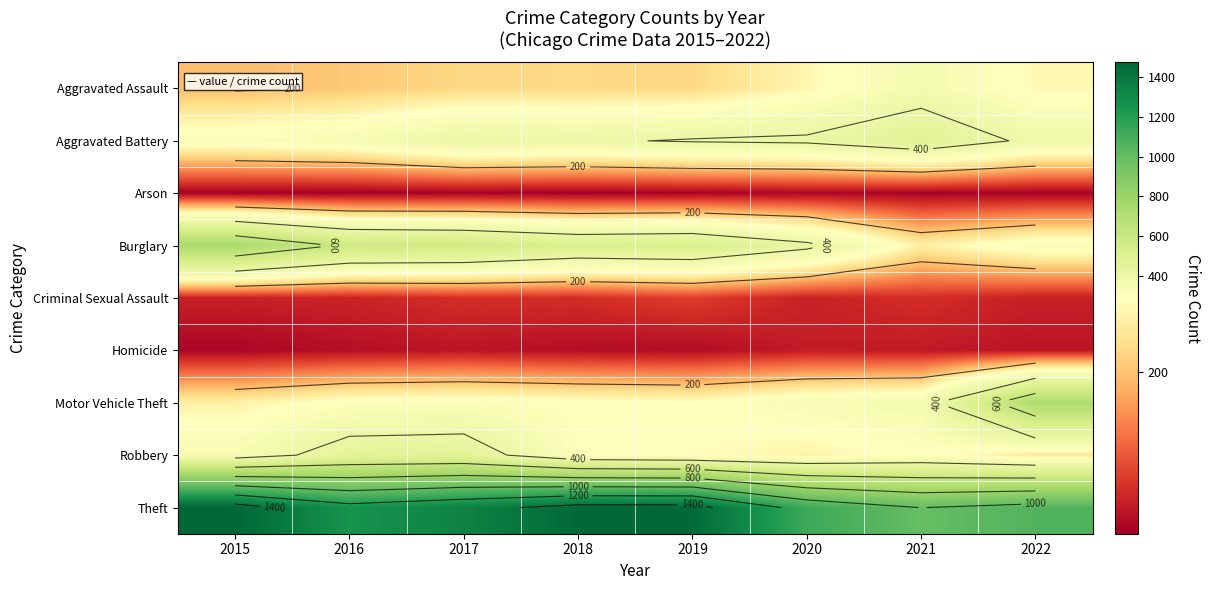

What is the total value across all series at 2015?

3392